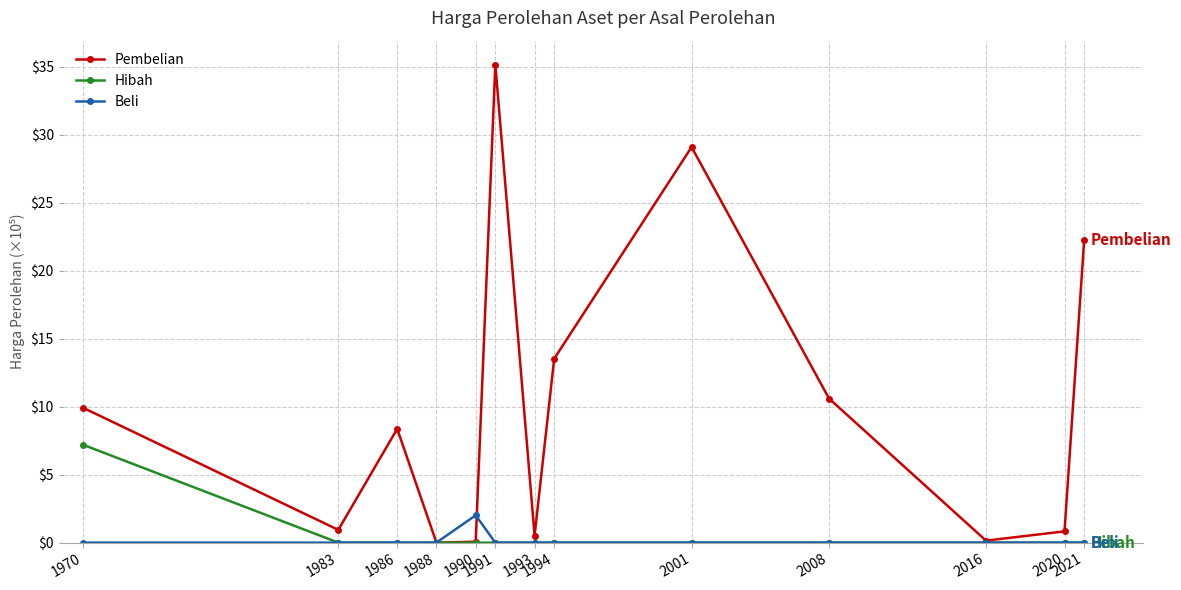

Which series changed the most between 2001 and 2016?

Pembelian